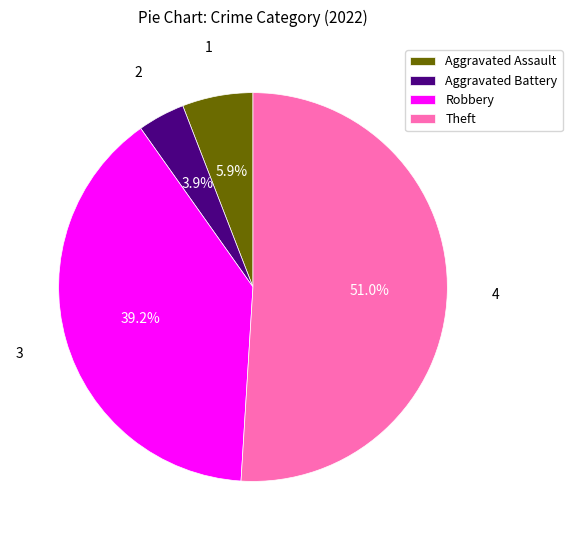

Between Theft and Robbery, which is larger?

Theft